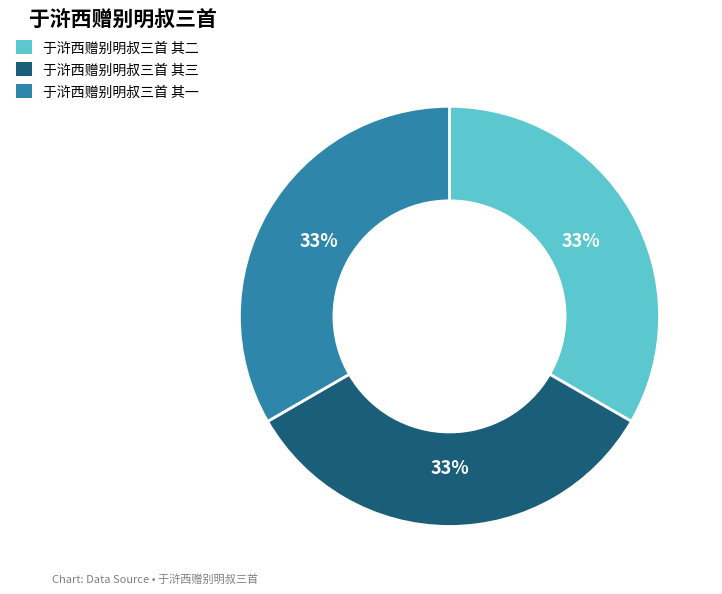

The 于浒西赠别明叔三首 其二 slice represents 25% of the pie. True or false?

False